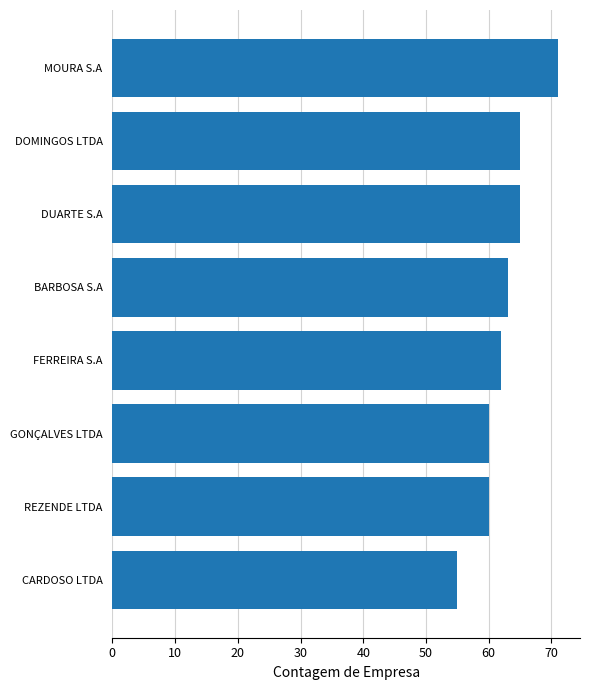

Does the chart contain stacked bars?

No